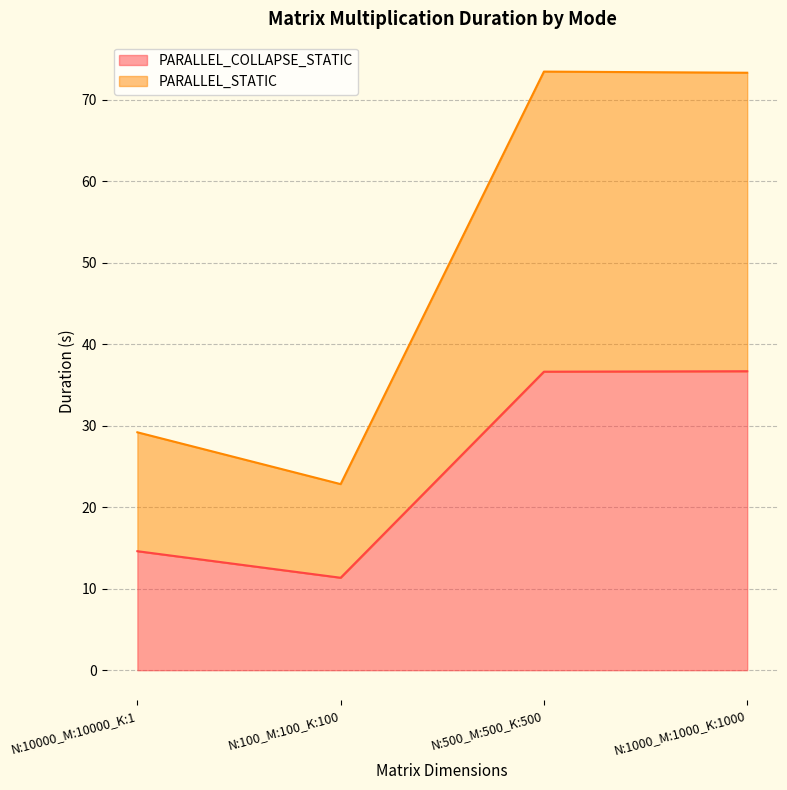

What is the difference between the highest and lowest values at N:100_M:100_K:100?

11.5